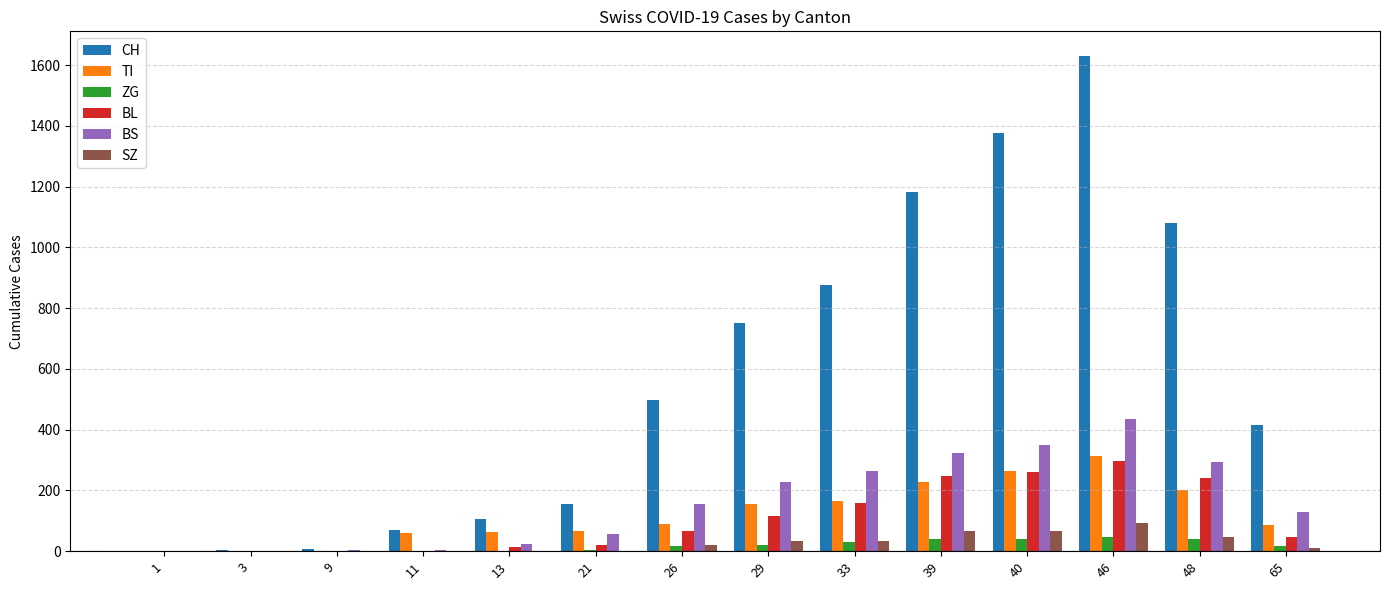

What is the total value across all series at 13?

206